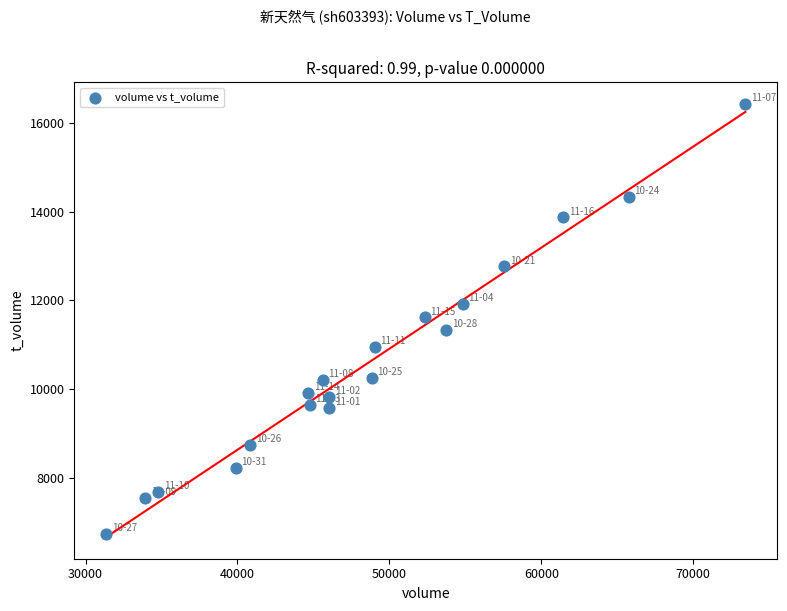

What is the range of Y values (max minus min)?

9679